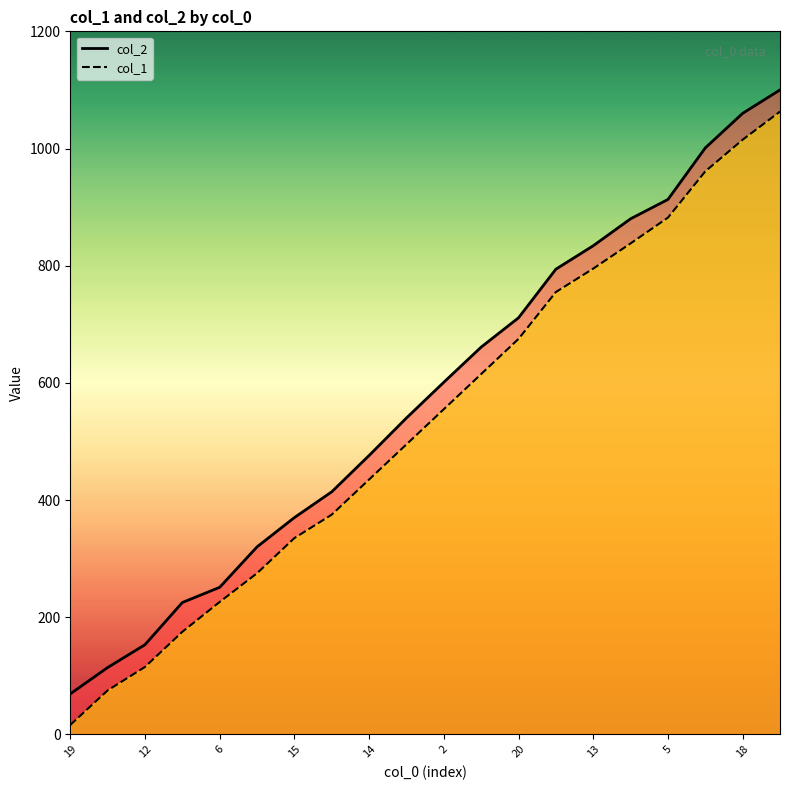

True or false: col_2 and col_1 intersect in this chart.

False